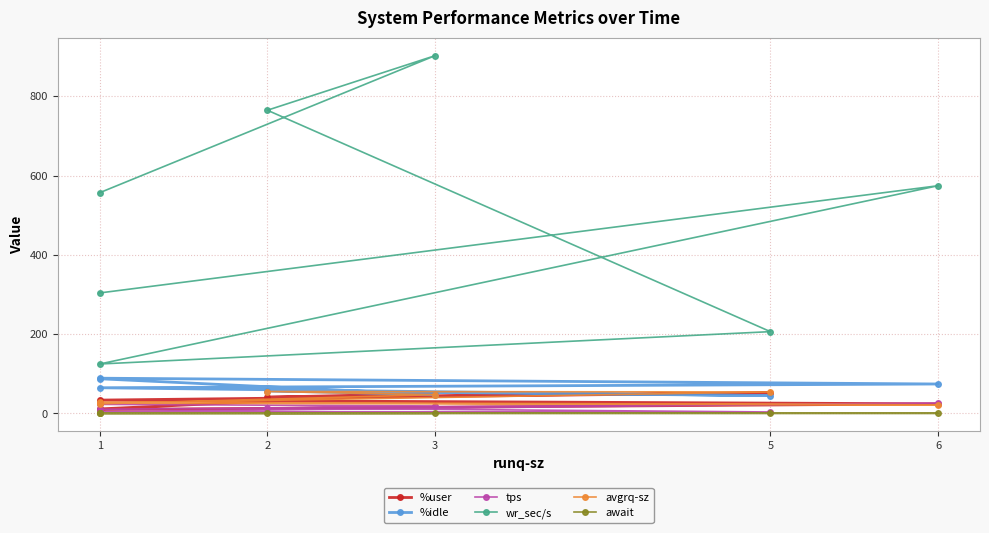

At which label does %user reach its peak?

5